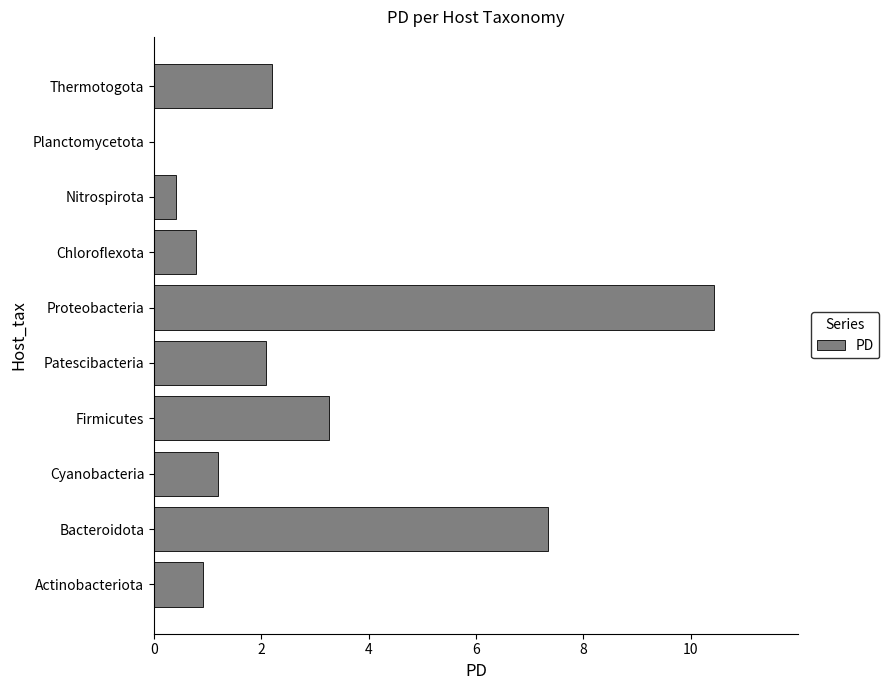

What is the sum of all values?

28.6